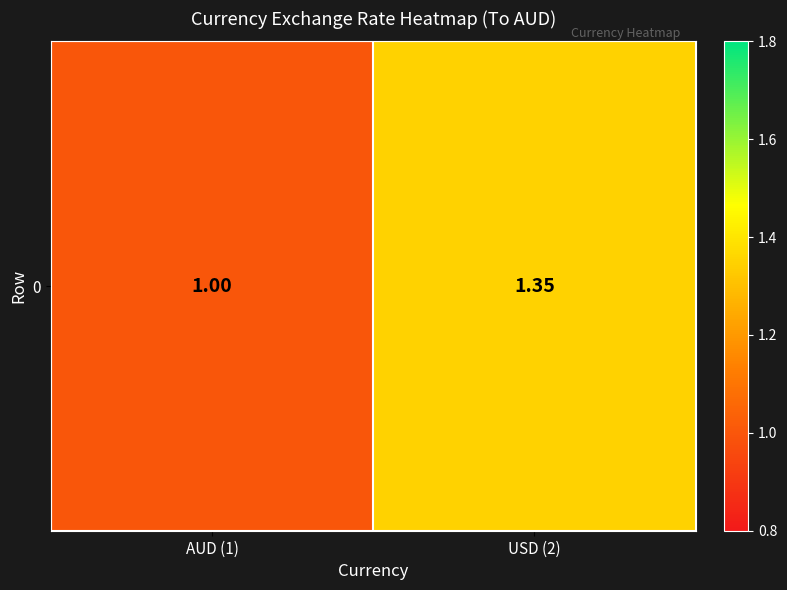

Reading left to right, extract all data points from this chart.

AUD (1)=1.0	USD (2)=1.4